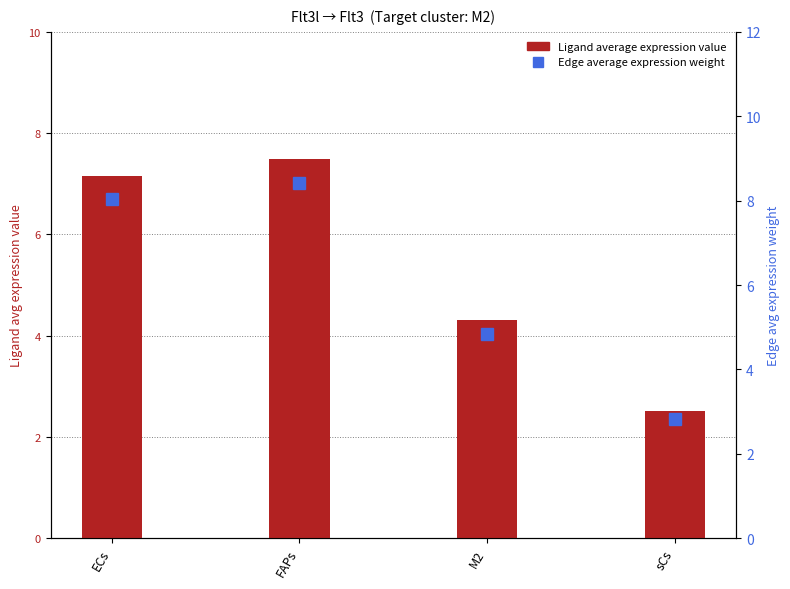

The Ligand average expression value series shows 2.5 at sCs. True or false?

True